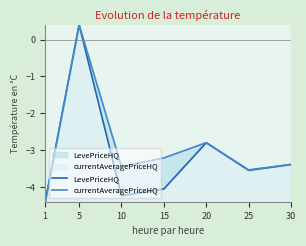

How many values in the LevePriceHQ series are below -3?

5